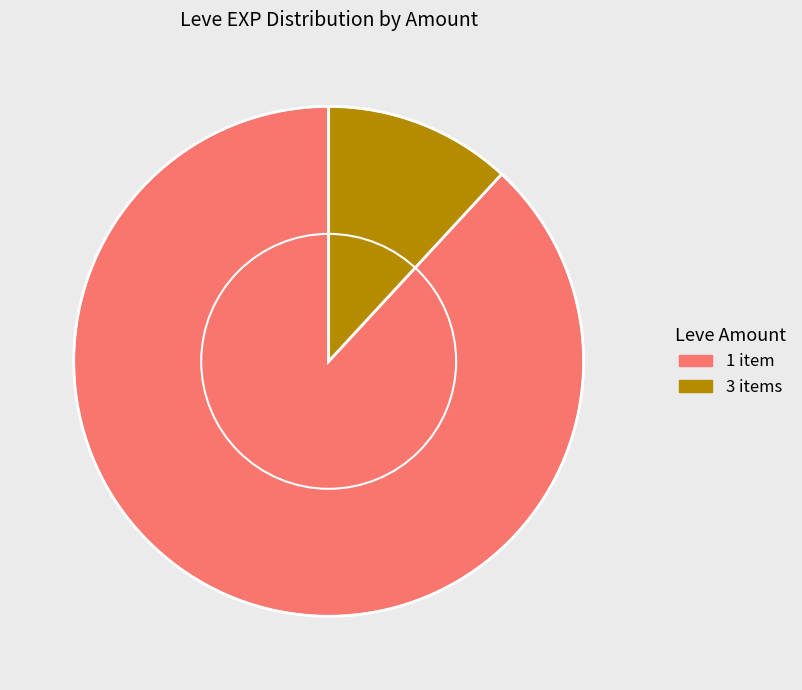

Is there any slice that represents more than half of the pie?

Yes